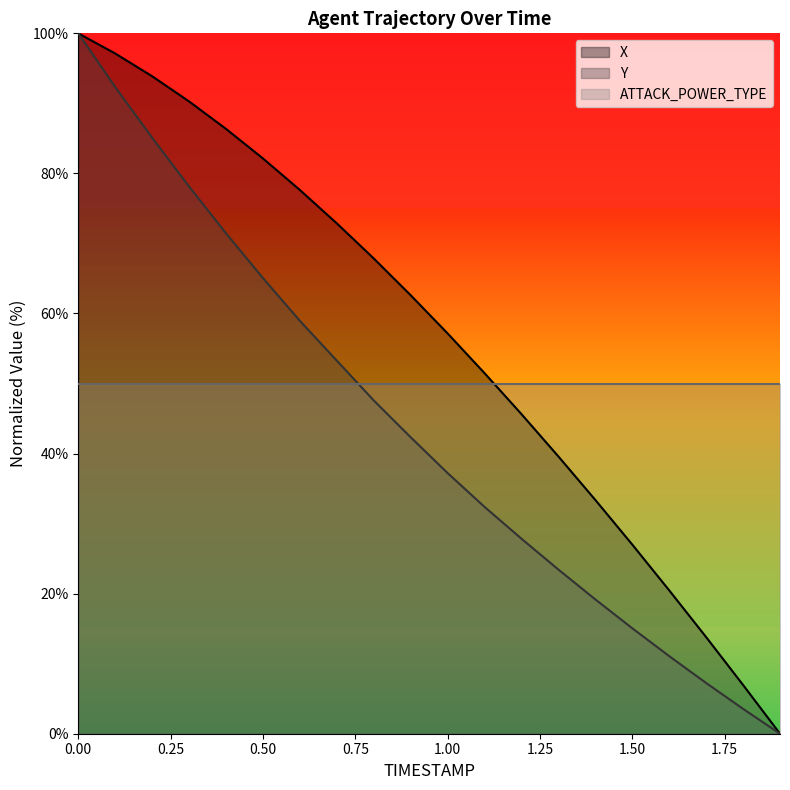

Rank the series by their average value, from highest to lowest.

X, ATTACK_POWER_TYPE, Y